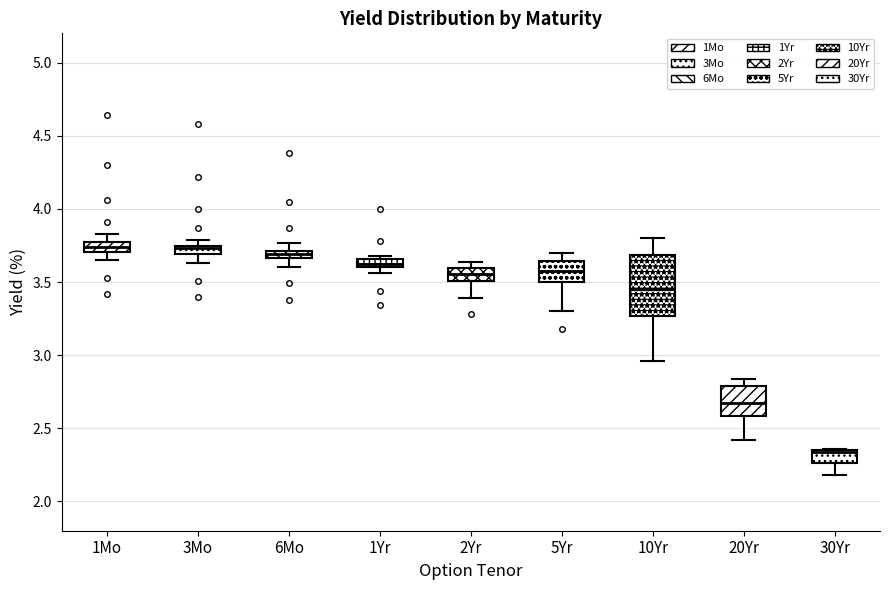

Where does the median line of the box for 2Yr sit on the y-axis? The values are not printed on the chart, so give them approximately, as read against the axis.

3.55